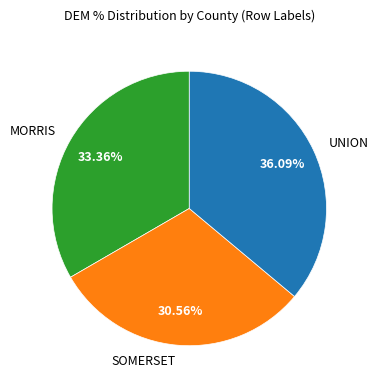

Does SOMERSET account for over 50% of the chart?

No